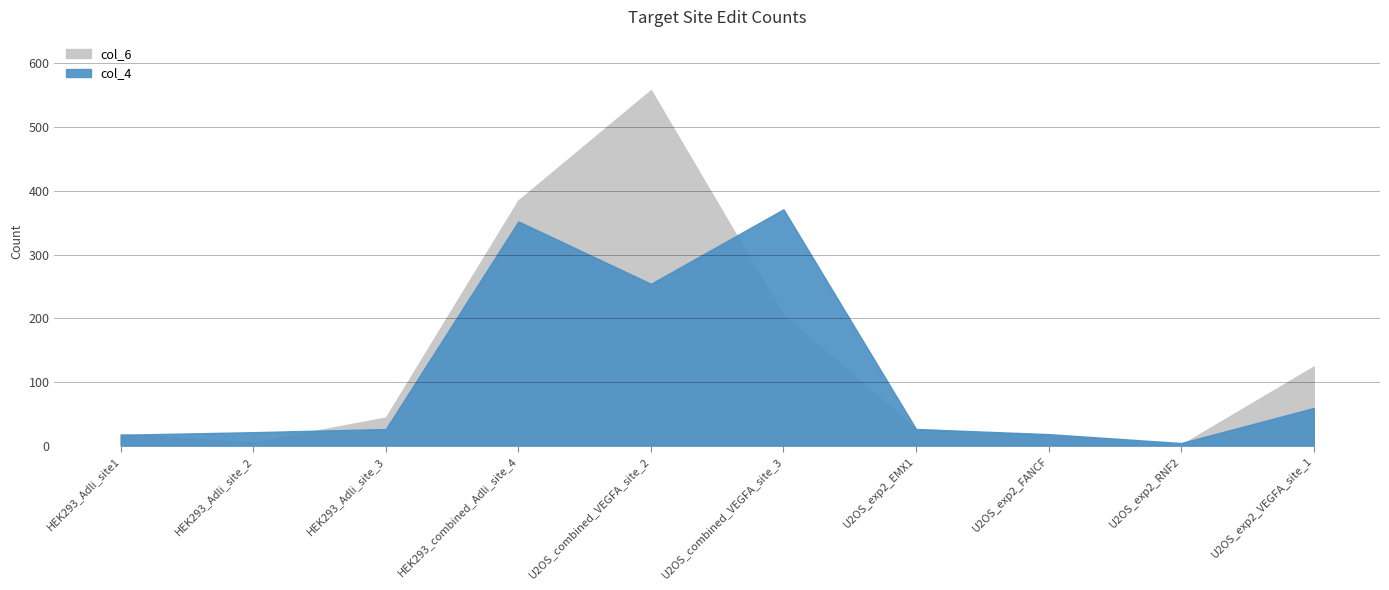

What is the greatest value displayed?

558